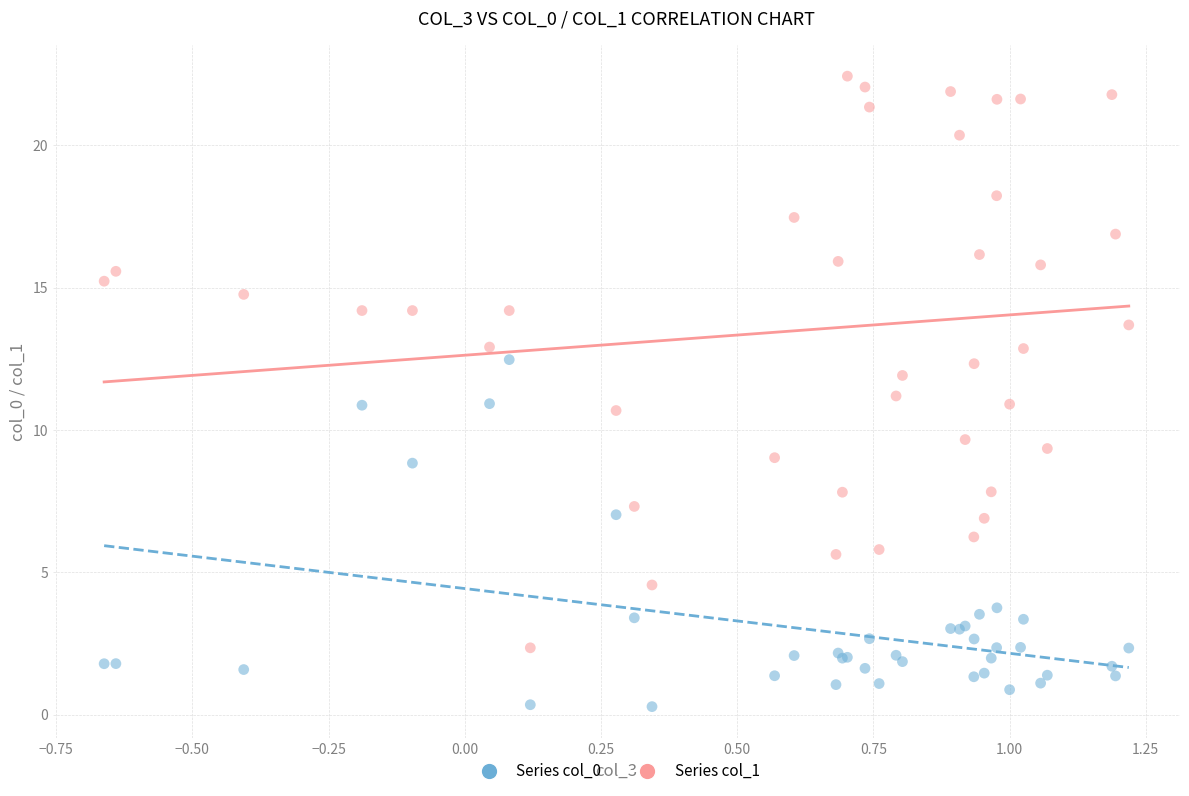

Which series contains the lowest Y value?

Series col_0